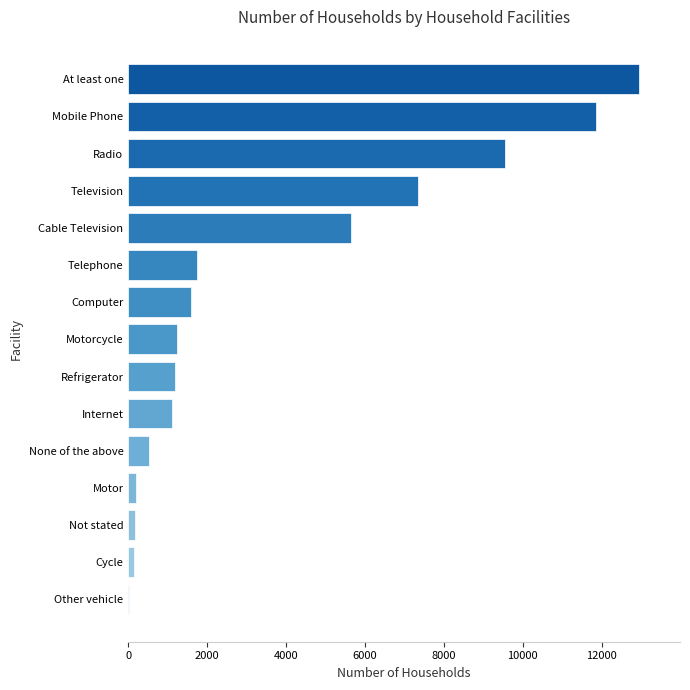

The value at Refrigerator is 582. True or false?

False